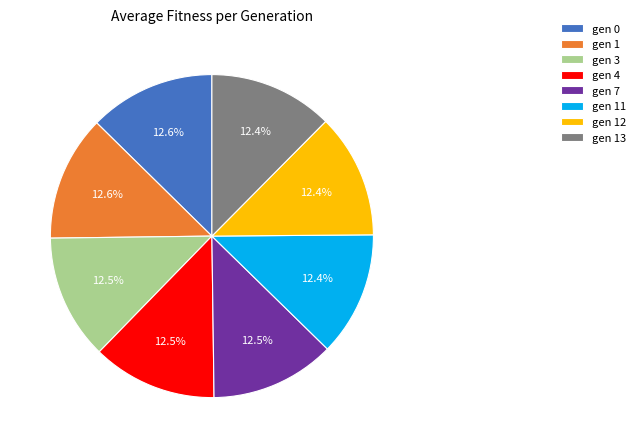

What is the ratio of the value at gen 13 to the value at gen 12?

1.0